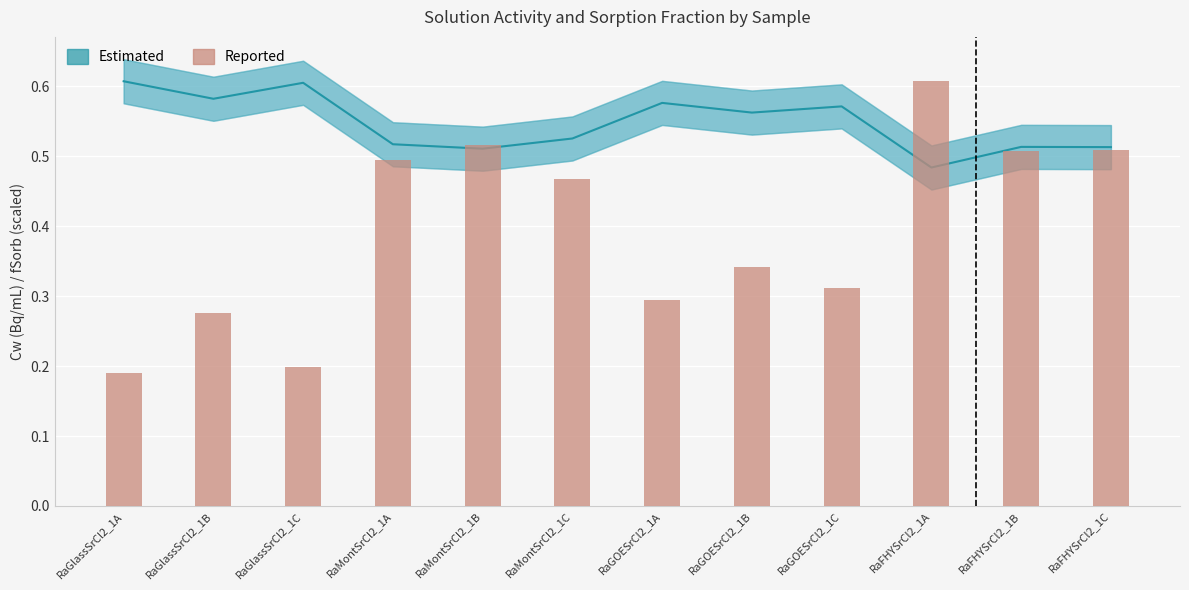

What is the value of the Reported (fSorb scaled) bar at the 2nd from the left?

0.3